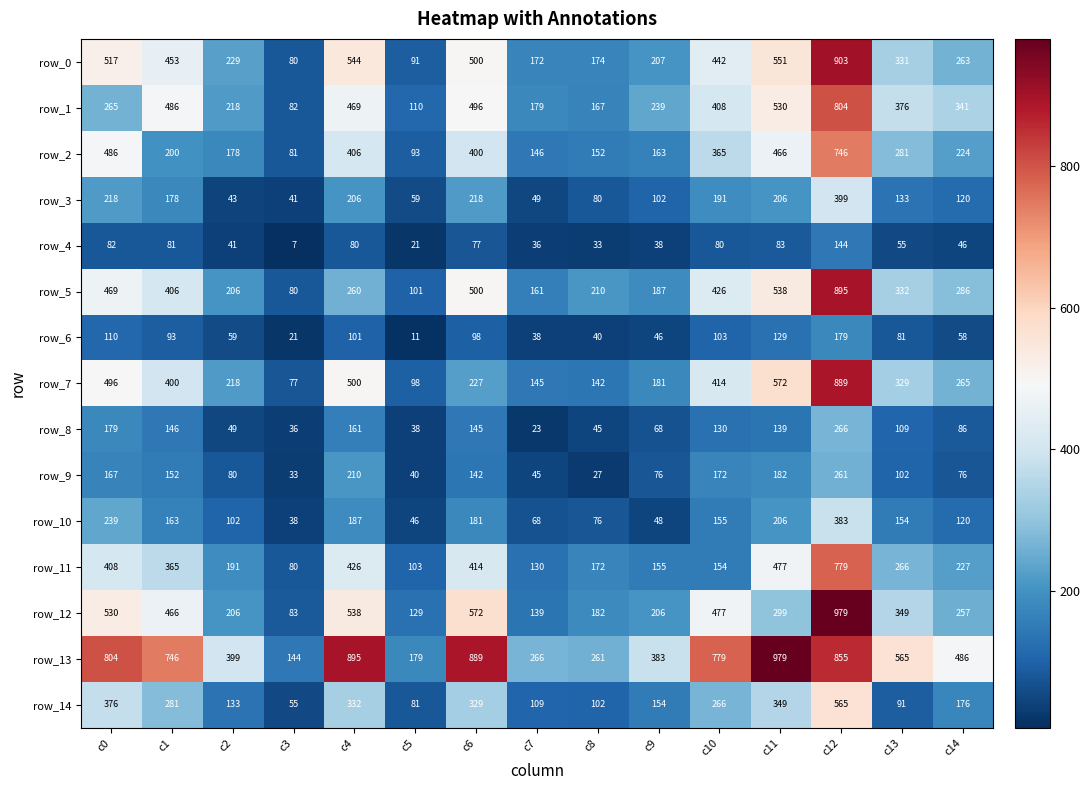

What is the highest value of the row_7 series?

889